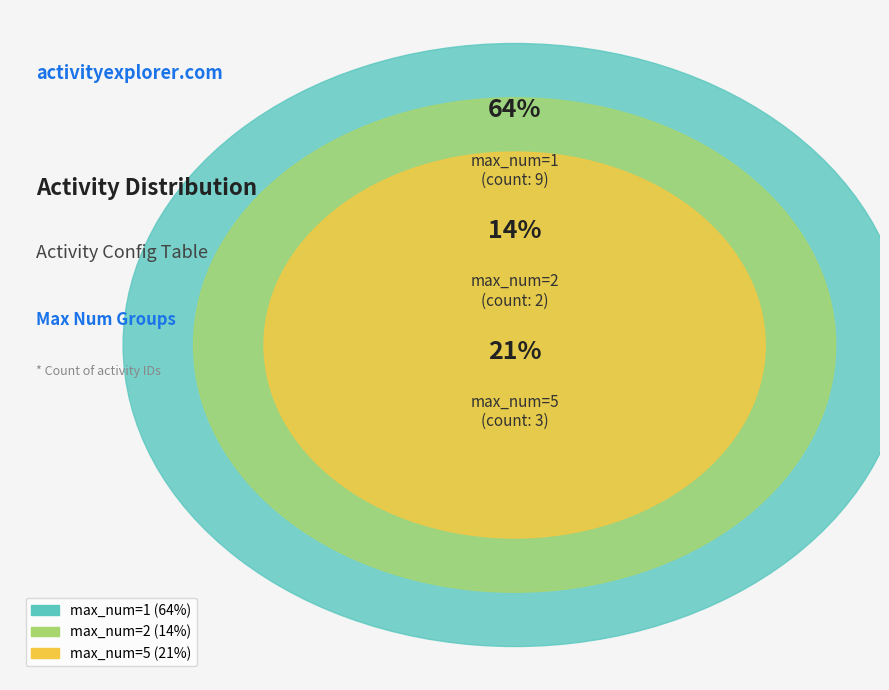

How many slices are in this pie chart?

3